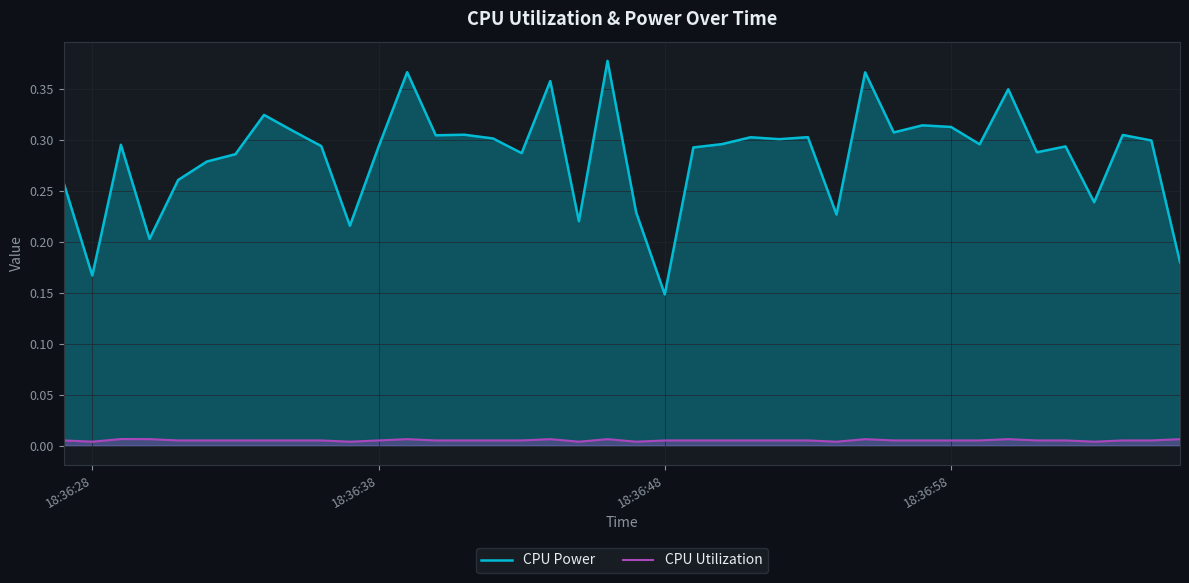

Which series has the largest total across all categories?

CPU Power